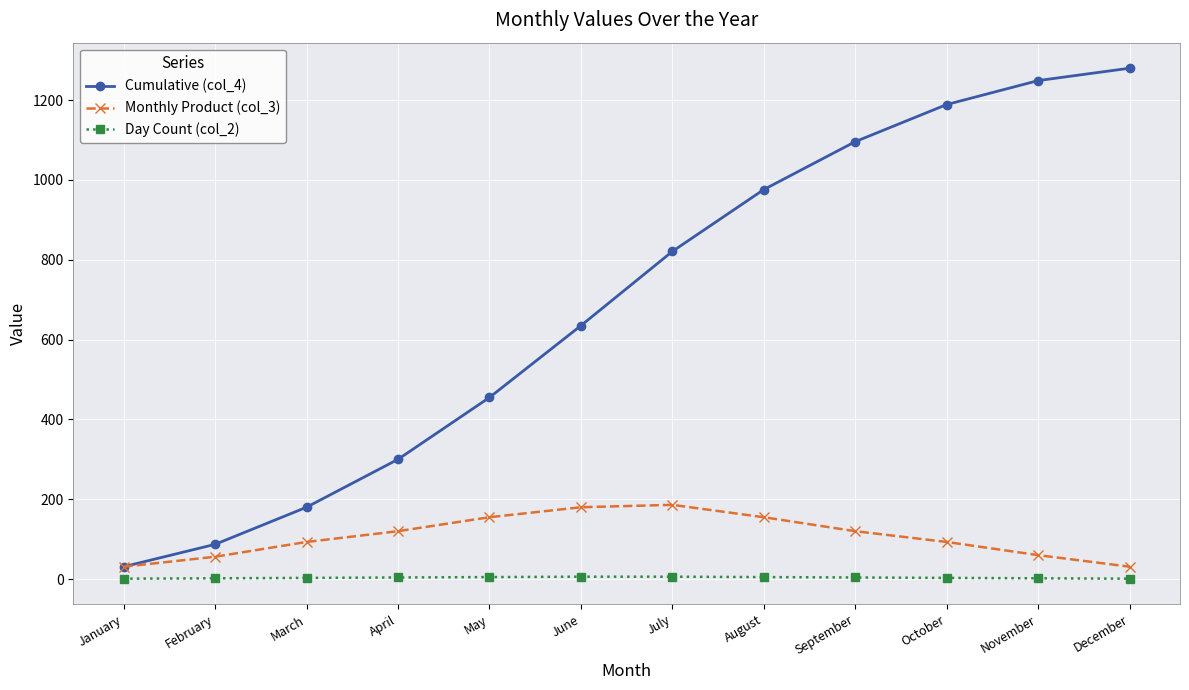

How many distinct data groups are displayed?

3